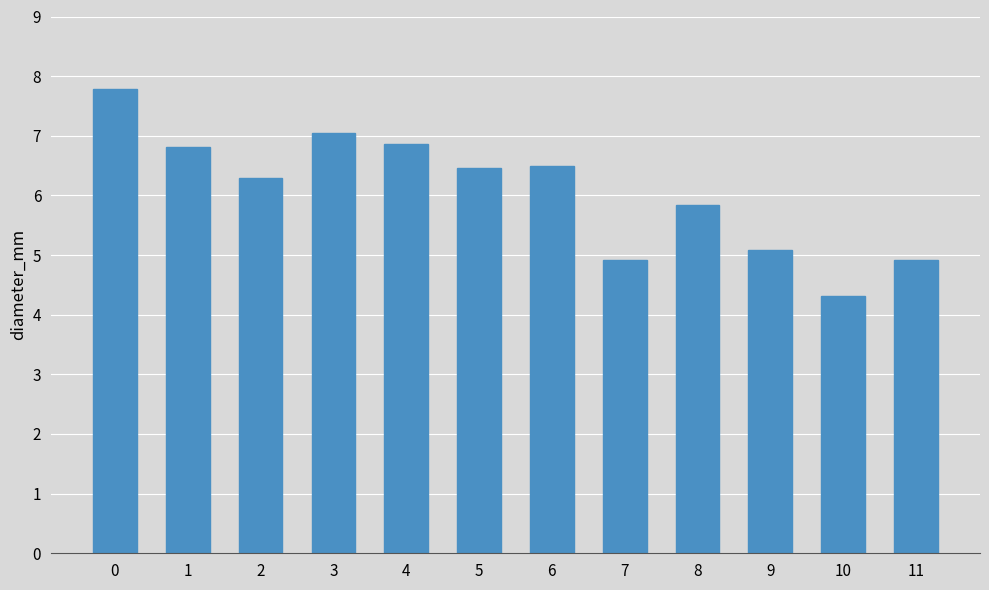

Which category has the lowest value across all series?

10